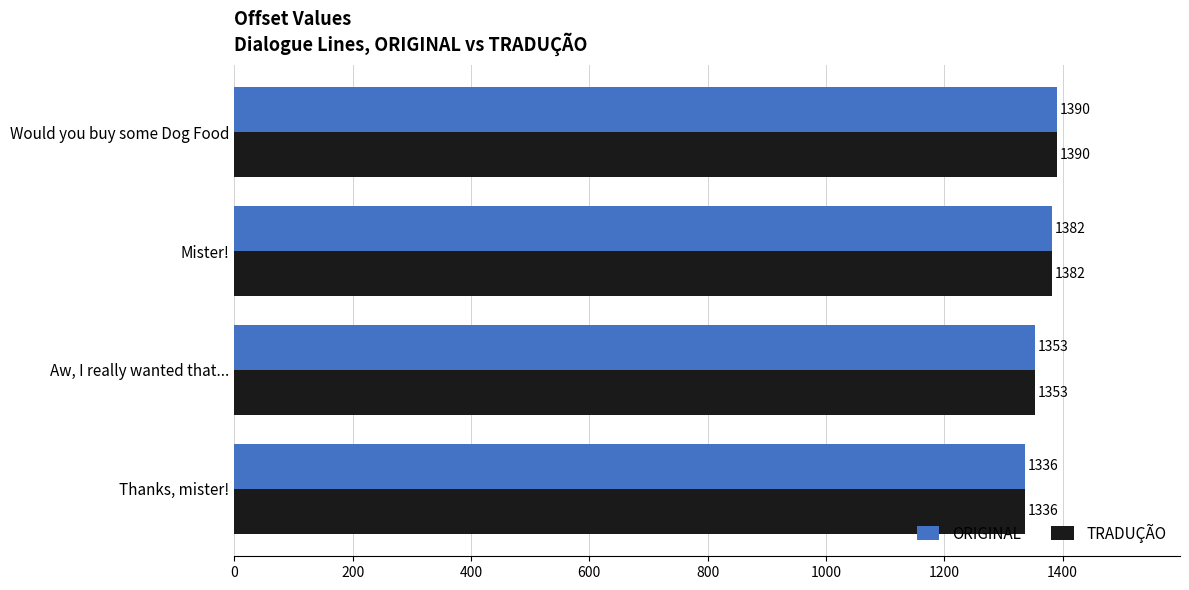

Count the TRADUÇÃO values in the range 1353 to 1390.

3